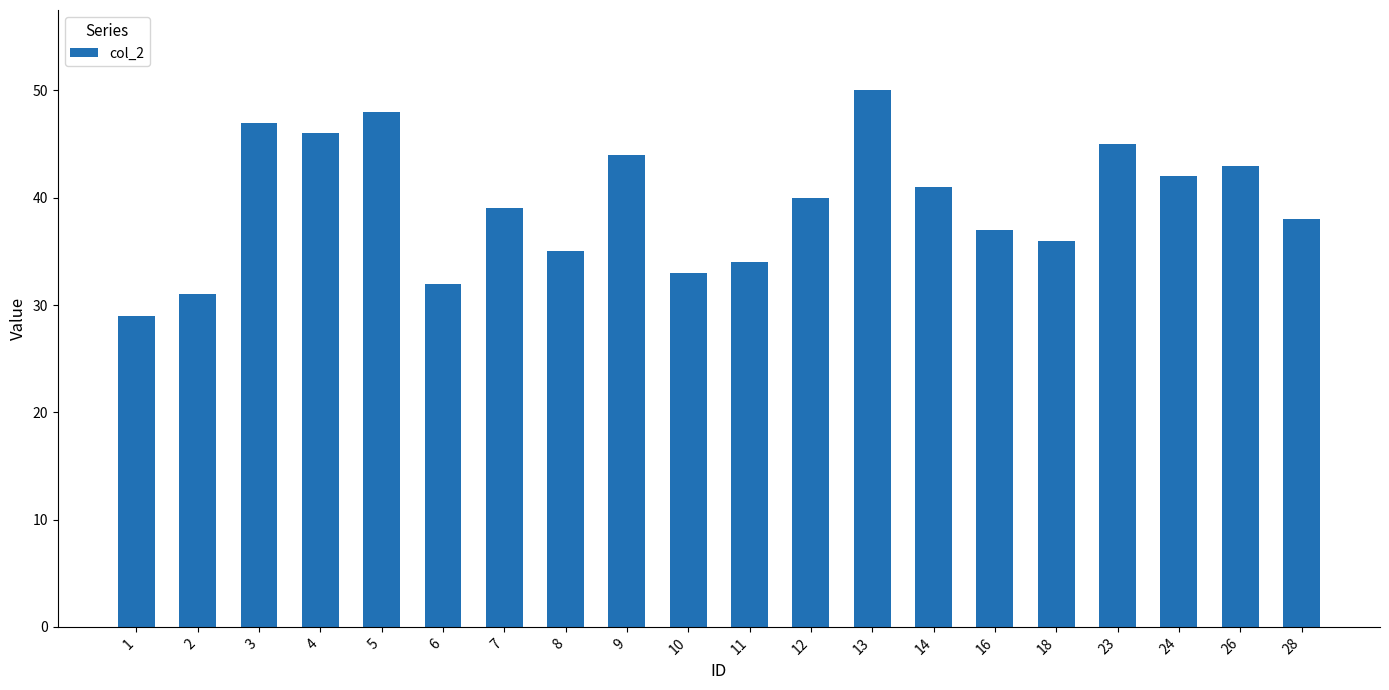

Reading left to right, list all the values displayed in this chart.

1=29	2=31	3=47	4=46	5=48	6=32	7=39	8=35	9=44	10=33	11=34	12=40	13=50	14=41	16=37	18=36	23=45	24=42	26=43	28=38